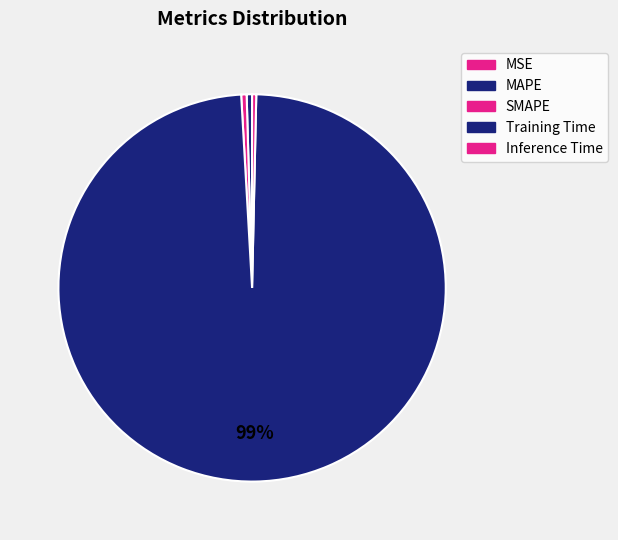

Do Inference Time and Training Time together represent more than half of the pie?

Yes